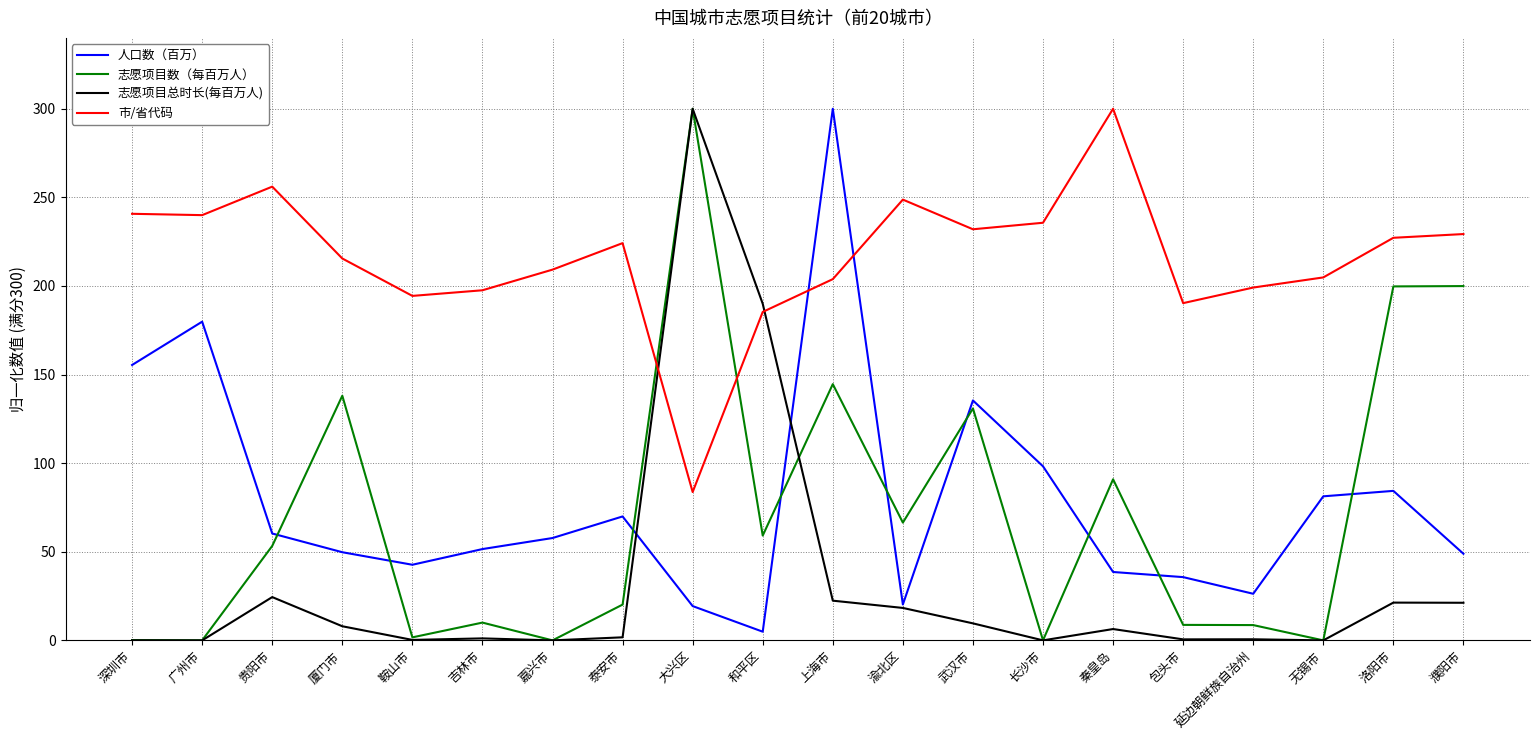

Is it true that 志愿项目总时长(每百万人) equals 21.3 at 洛阳市?

True